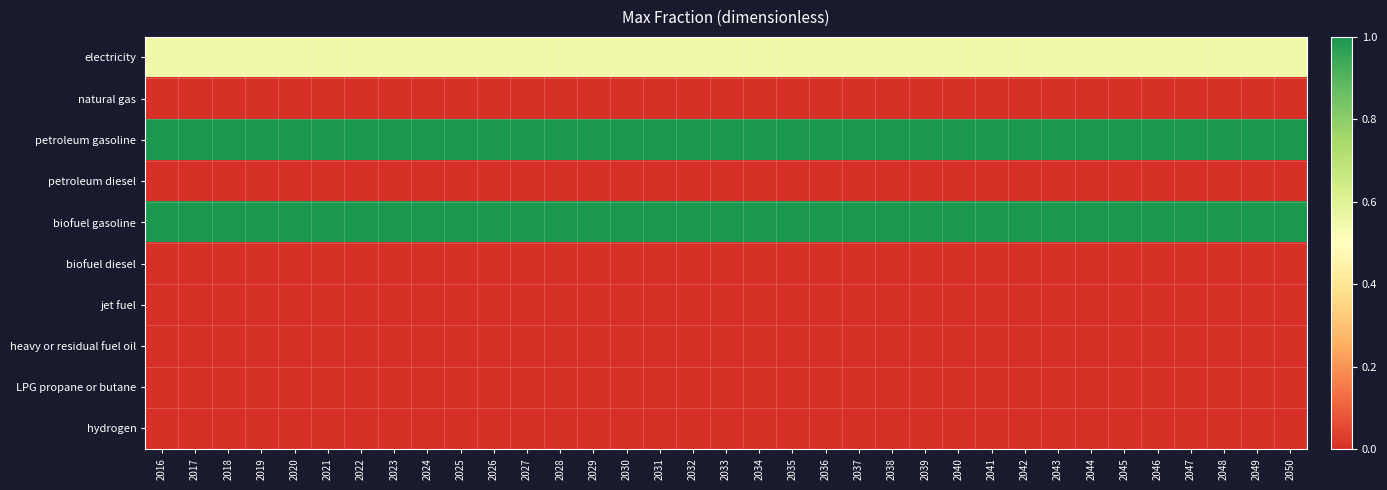

Reading right to left, list all the values displayed in this chart.

electricity: 2050=0.6	2049=0.6	2048=0.6	2047=0.6	2046=0.6	2045=0.6	2044=0.6	2043=0.6	2042=0.6	2041=0.6	2040=0.6	2039=0.6	2038=0.6	2037=0.6	2036=0.6	2035=0.6	2034=0.6	2033=0.6	2032=0.6	2031=0.6	2030=0.6	2029=0.6	2028=0.6	2027=0.6	2026=0.6	2025=0.6	2024=0.6	2023=0.6	2022=0.6	2021=0.6	2020=0.6	2019=0.6	2018=0.6	2017=0.6	2016=0.6
natural gas: 2050=0.0	2049=0.0	2048=0.0	2047=0.0	2046=0.0	2045=0.0	2044=0.0	2043=0.0	2042=0.0	2041=0.0	2040=0.0	2039=0.0	2038=0.0	2037=0.0	2036=0.0	2035=0.0	2034=0.0	2033=0.0	2032=0.0	2031=0.0	2030=0.0	2029=0.0	2028=0.0	2027=0.0	2026=0.0	2025=0.0	2024=0.0	2023=0.0	2022=0.0	2021=0.0	2020=0.0	2019=0.0	2018=0.0	2017=0.0	2016=0.0
petroleum gasoline: 2050=1.0	2049=1.0	2048=1.0	2047=1.0	2046=1.0	2045=1.0	2044=1.0	2043=1.0	2042=1.0	2041=1.0	2040=1.0	2039=1.0	2038=1.0	2037=1.0	2036=1.0	2035=1.0	2034=1.0	2033=1.0	2032=1.0	2031=1.0	2030=1.0	2029=1.0	2028=1.0	2027=1.0	2026=1.0	2025=1.0	2024=1.0	2023=1.0	2022=1.0	2021=1.0	2020=1.0	2019=1.0	2018=1.0	2017=1.0	2016=1.0
petroleum diesel: 2050=0.0	2049=0.0	2048=0.0	2047=0.0	2046=0.0	2045=0.0	2044=0.0	2043=0.0	2042=0.0	2041=0.0	2040=0.0	2039=0.0	2038=0.0	2037=0.0	2036=0.0	2035=0.0	2034=0.0	2033=0.0	2032=0.0	2031=0.0	2030=0.0	2029=0.0	2028=0.0	2027=0.0	2026=0.0	2025=0.0	2024=0.0	2023=0.0	2022=0.0	2021=0.0	2020=0.0	2019=0.0	2018=0.0	2017=0.0	2016=0.0
biofuel gasoline: 2050=1.0	2049=1.0	2048=1.0	2047=1.0	2046=1.0	2045=1.0	2044=1.0	2043=1.0	2042=1.0	2041=1.0	2040=1.0	2039=1.0	2038=1.0	2037=1.0	2036=1.0	2035=1.0	2034=1.0	2033=1.0	2032=1.0	2031=1.0	2030=1.0	2029=1.0	2028=1.0	2027=1.0	2026=1.0	2025=1.0	2024=1.0	2023=1.0	2022=1.0	2021=1.0	2020=1.0	2019=1.0	2018=1.0	2017=1.0	2016=1.0
biofuel diesel: 2050=0.0	2049=0.0	2048=0.0	2047=0.0	2046=0.0	2045=0.0	2044=0.0	2043=0.0	2042=0.0	2041=0.0	2040=0.0	2039=0.0	2038=0.0	2037=0.0	2036=0.0	2035=0.0	2034=0.0	2033=0.0	2032=0.0	2031=0.0	2030=0.0	2029=0.0	2028=0.0	2027=0.0	2026=0.0	2025=0.0	2024=0.0	2023=0.0	2022=0.0	2021=0.0	2020=0.0	2019=0.0	2018=0.0	2017=0.0	2016=0.0
jet fuel: 2050=0.0	2049=0.0	2048=0.0	2047=0.0	2046=0.0	2045=0.0	2044=0.0	2043=0.0	2042=0.0	2041=0.0	2040=0.0	2039=0.0	2038=0.0	2037=0.0	2036=0.0	2035=0.0	2034=0.0	2033=0.0	2032=0.0	2031=0.0	2030=0.0	2029=0.0	2028=0.0	2027=0.0	2026=0.0	2025=0.0	2024=0.0	2023=0.0	2022=0.0	2021=0.0	2020=0.0	2019=0.0	2018=0.0	2017=0.0	2016=0.0
heavy or residual fuel oil: 2050=0.0	2049=0.0	2048=0.0	2047=0.0	2046=0.0	2045=0.0	2044=0.0	2043=0.0	2042=0.0	2041=0.0	2040=0.0	2039=0.0	2038=0.0	2037=0.0	2036=0.0	2035=0.0	2034=0.0	2033=0.0	2032=0.0	2031=0.0	2030=0.0	2029=0.0	2028=0.0	2027=0.0	2026=0.0	2025=0.0	2024=0.0	2023=0.0	2022=0.0	2021=0.0	2020=0.0	2019=0.0	2018=0.0	2017=0.0	2016=0.0
LPG propane or butane: 2050=0.0	2049=0.0	2048=0.0	2047=0.0	2046=0.0	2045=0.0	2044=0.0	2043=0.0	2042=0.0	2041=0.0	2040=0.0	2039=0.0	2038=0.0	2037=0.0	2036=0.0	2035=0.0	2034=0.0	2033=0.0	2032=0.0	2031=0.0	2030=0.0	2029=0.0	2028=0.0	2027=0.0	2026=0.0	2025=0.0	2024=0.0	2023=0.0	2022=0.0	2021=0.0	2020=0.0	2019=0.0	2018=0.0	2017=0.0	2016=0.0
hydrogen: 2050=0.0	2049=0.0	2048=0.0	2047=0.0	2046=0.0	2045=0.0	2044=0.0	2043=0.0	2042=0.0	2041=0.0	2040=0.0	2039=0.0	2038=0.0	2037=0.0	2036=0.0	2035=0.0	2034=0.0	2033=0.0	2032=0.0	2031=0.0	2030=0.0	2029=0.0	2028=0.0	2027=0.0	2026=0.0	2025=0.0	2024=0.0	2023=0.0	2022=0.0	2021=0.0	2020=0.0	2019=0.0	2018=0.0	2017=0.0	2016=0.0